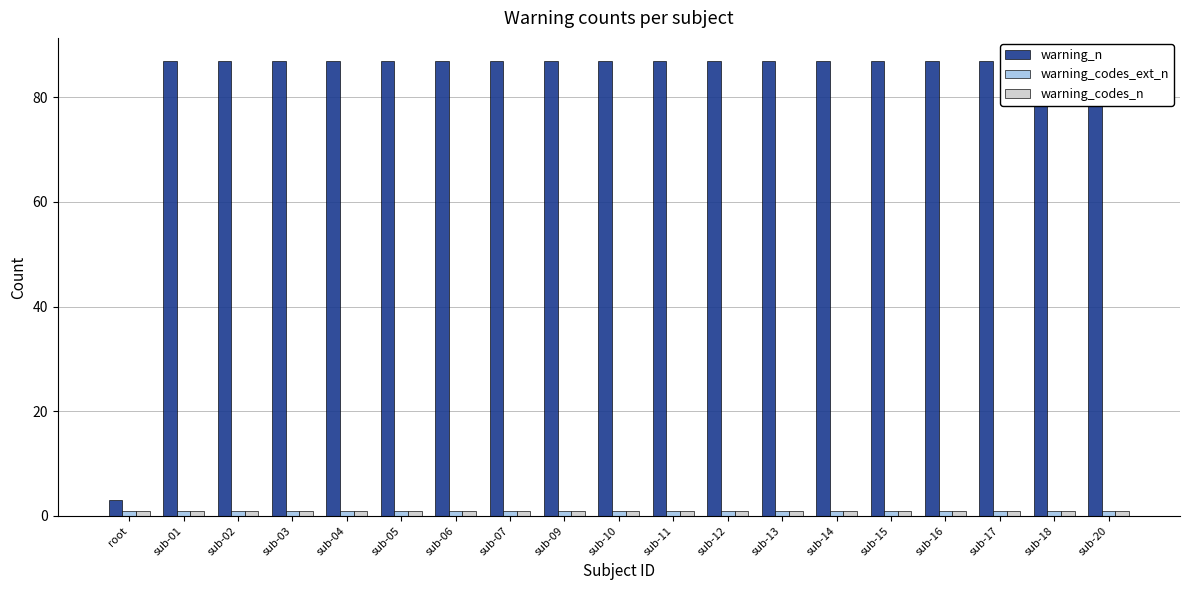

Are the bars horizontal?

No